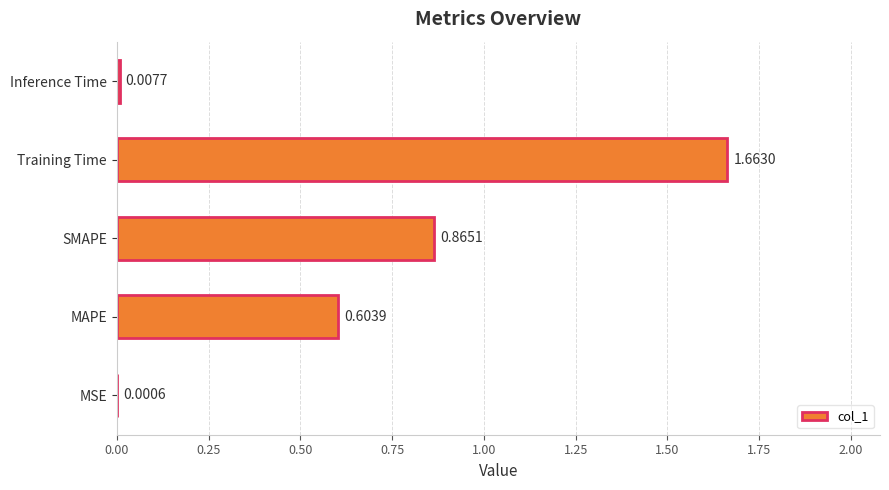

What is the change in value from MAPE to Training Time?

+1.1